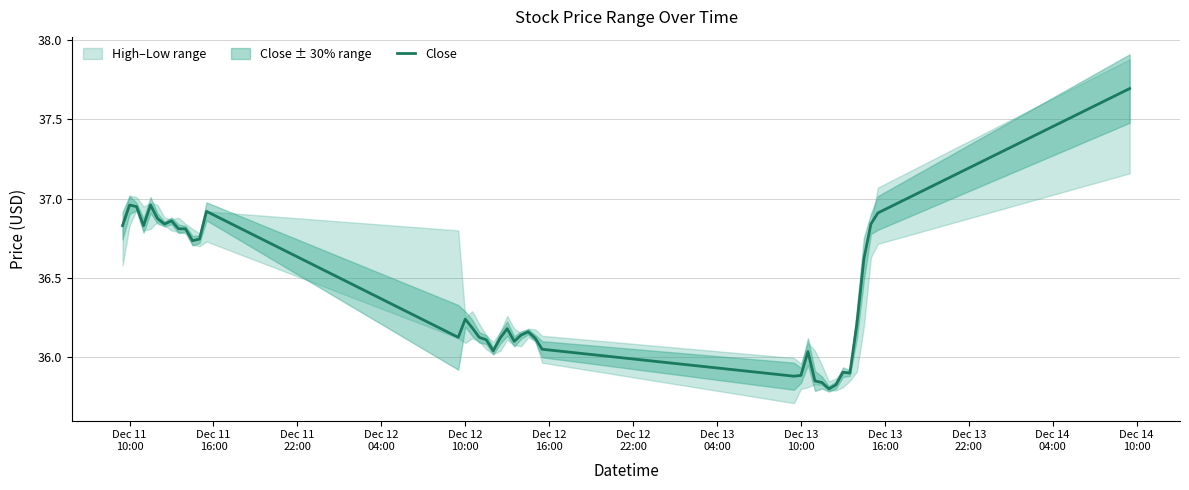

What is the maximum value for Close?

37.7